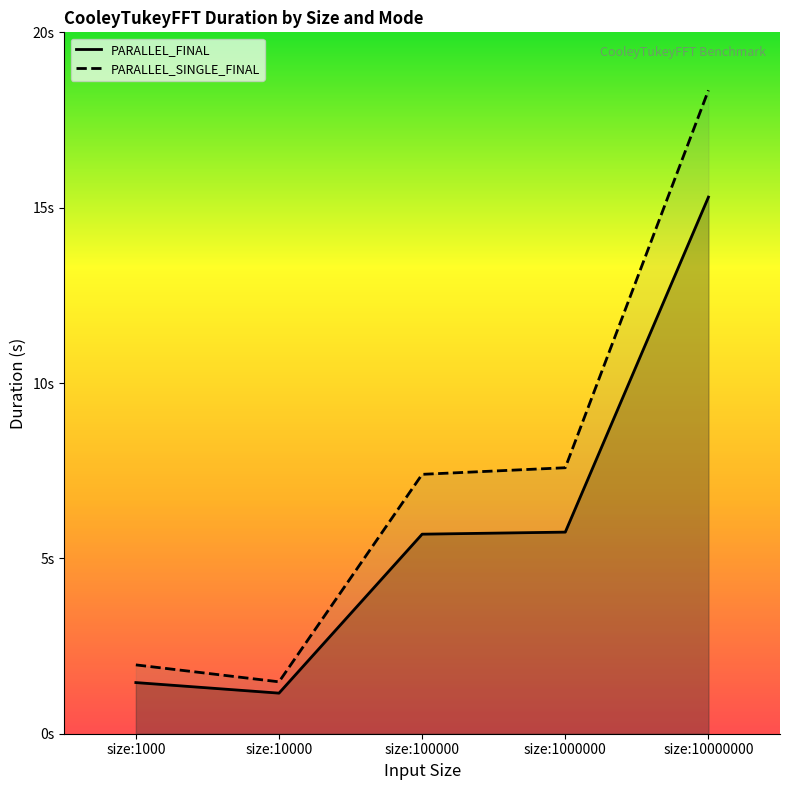

What is the difference between the maximum and minimum values in the PARALLEL_SINGLE_FINAL series?

16.9